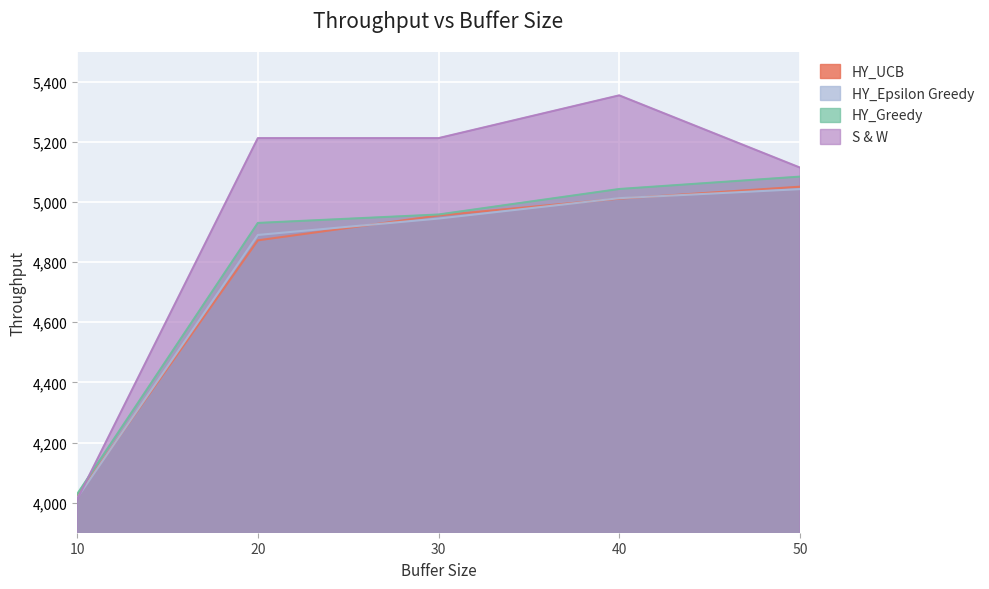

Which category has the highest value across all series?

40